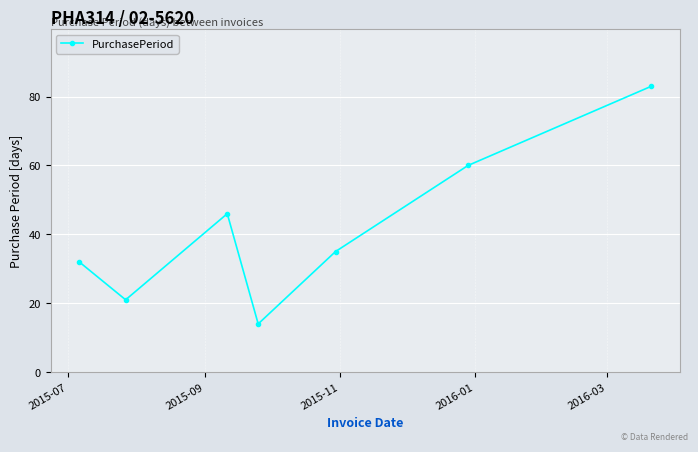

What is the difference between the maximum and second lowest values?

62